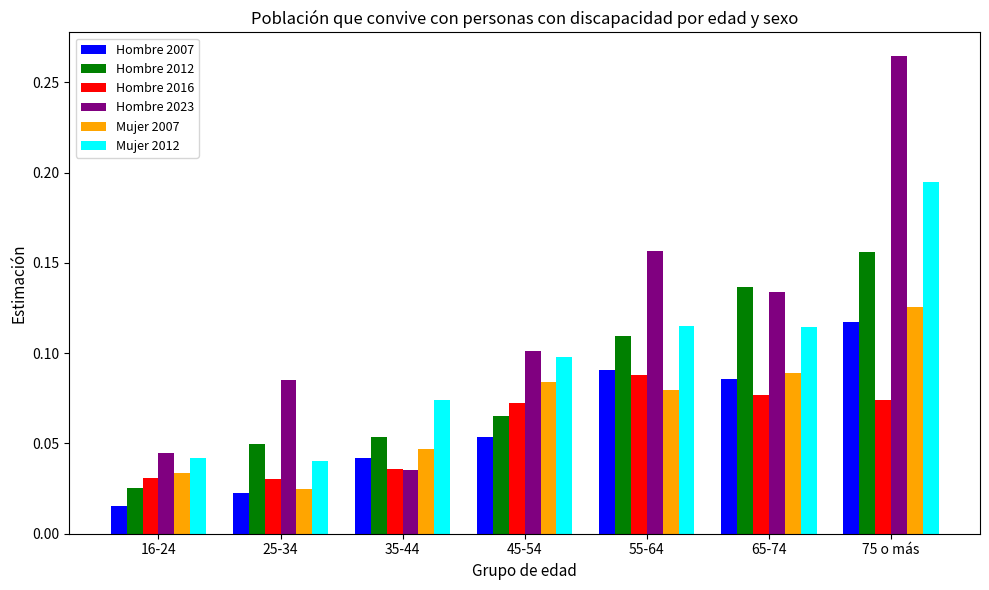

What are all the series names shown in the legend?

Hombre 2007, Hombre 2012, Hombre 2016, Hombre 2023, Mujer 2007, Mujer 2012